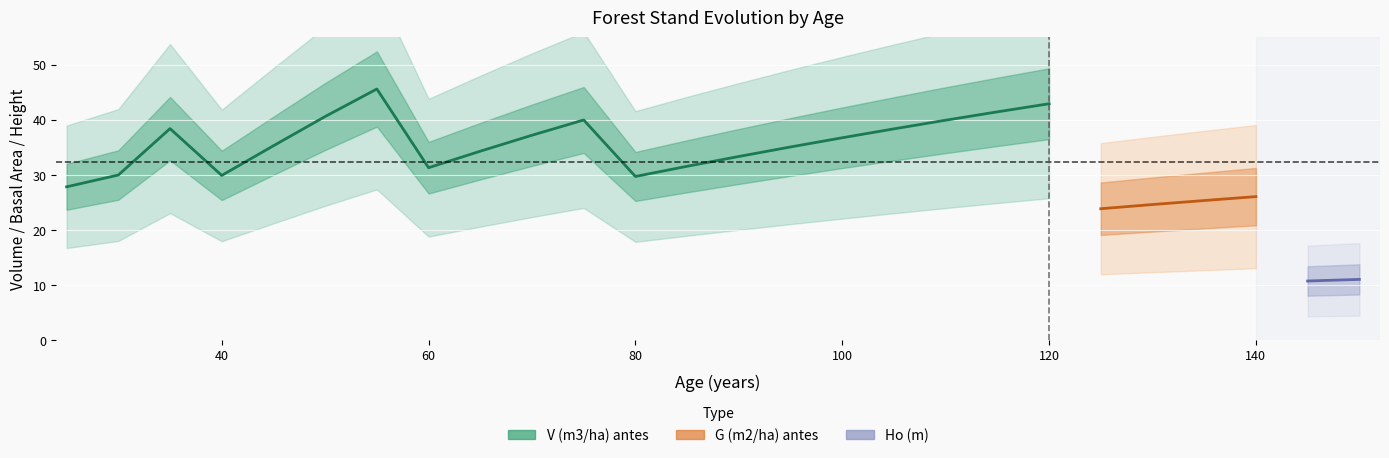

Where is V (m3/ha) antes nearest to the value 28?

25